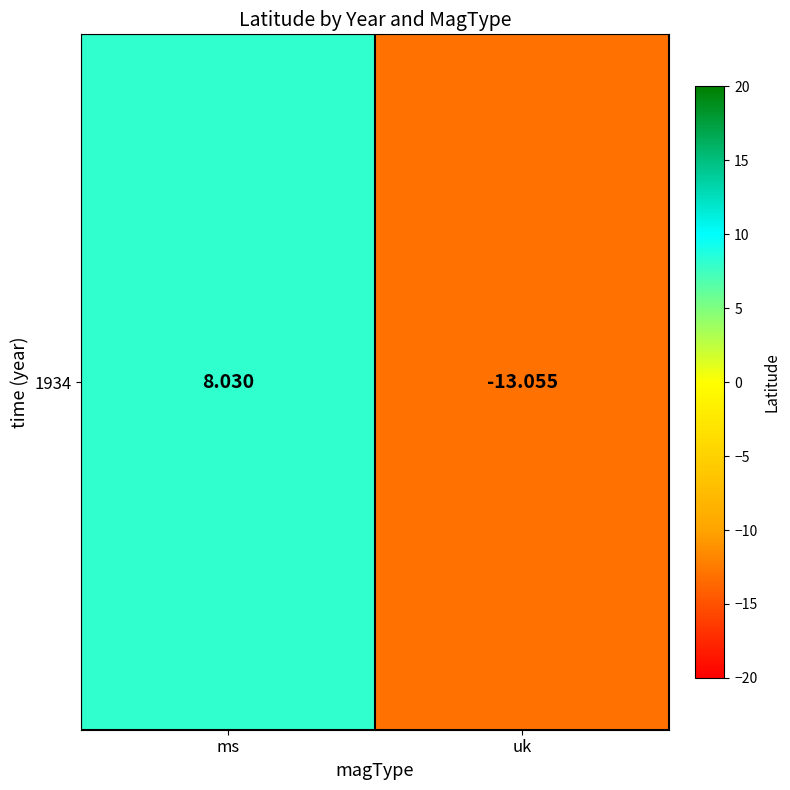

What is the sum of all values?

-5.0